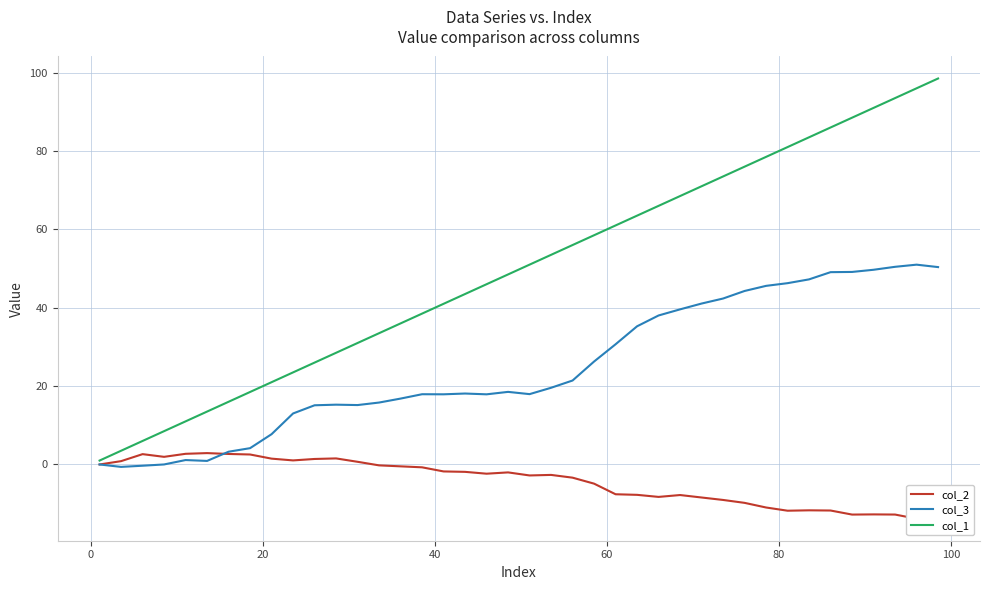

How many values in the col_2 series exceed -2?

18